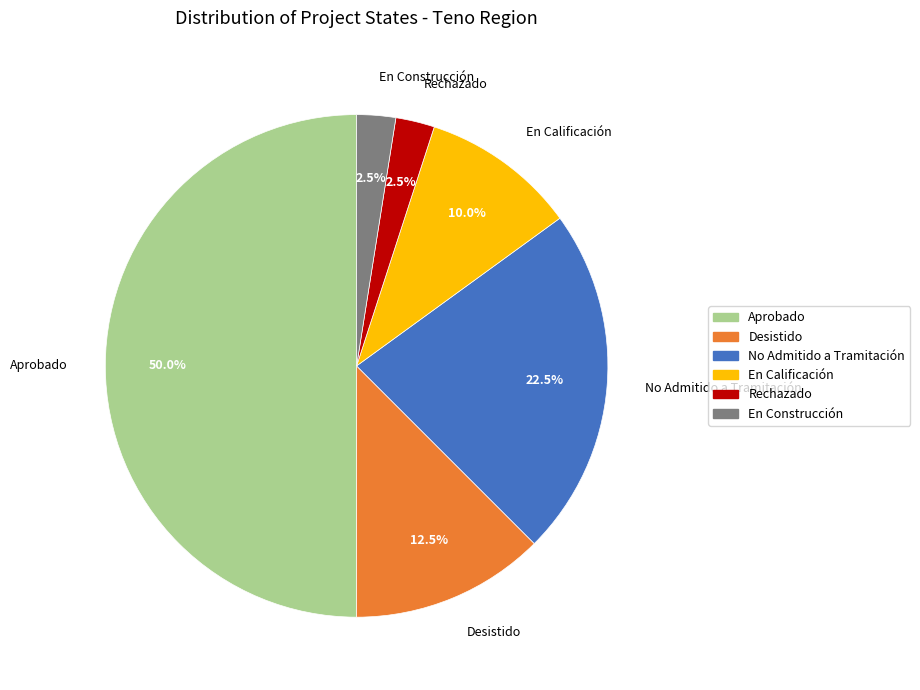

True or false: No Admitido a Tramitación accounts for 9% of the total.

False